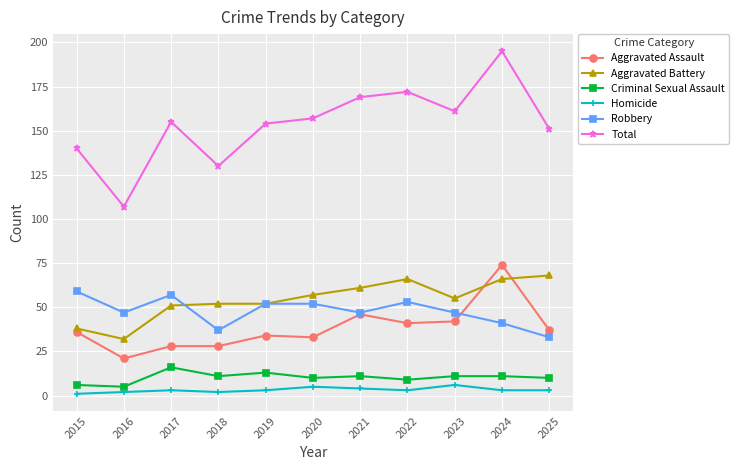

How many lines are shown in the chart?

6